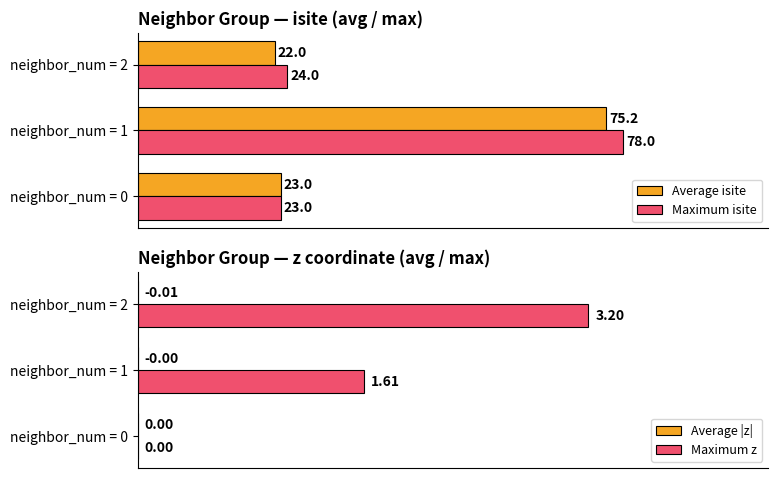

Are the bars horizontal?

Yes